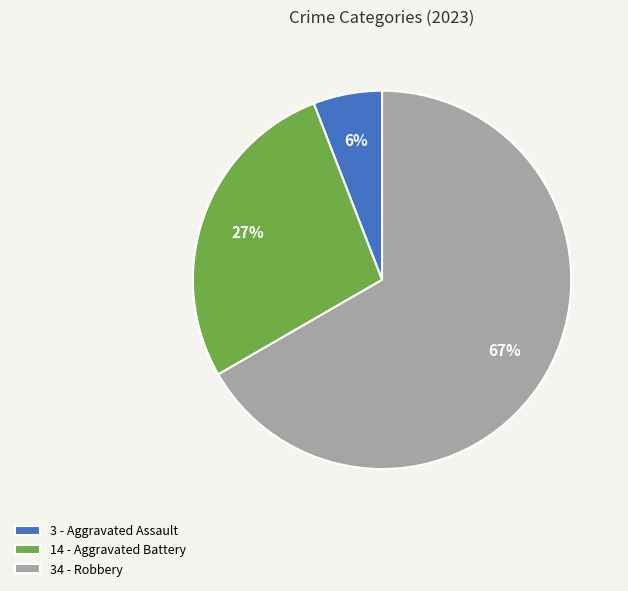

How many segments does this pie chart have?

3